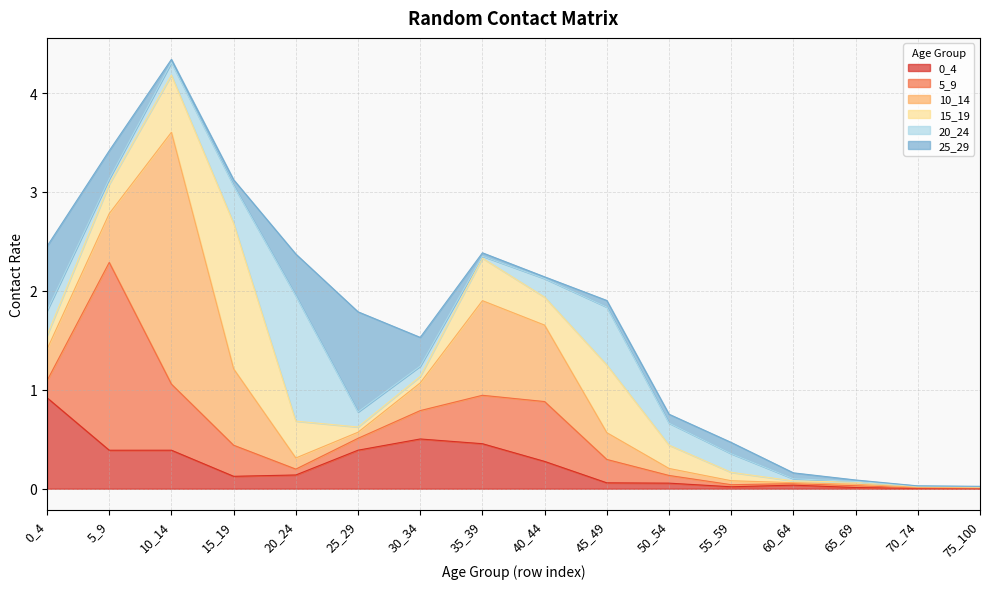

What are all the series names shown in the legend?

0_4, 5_9, 10_14, 15_19, 20_24, 25_29